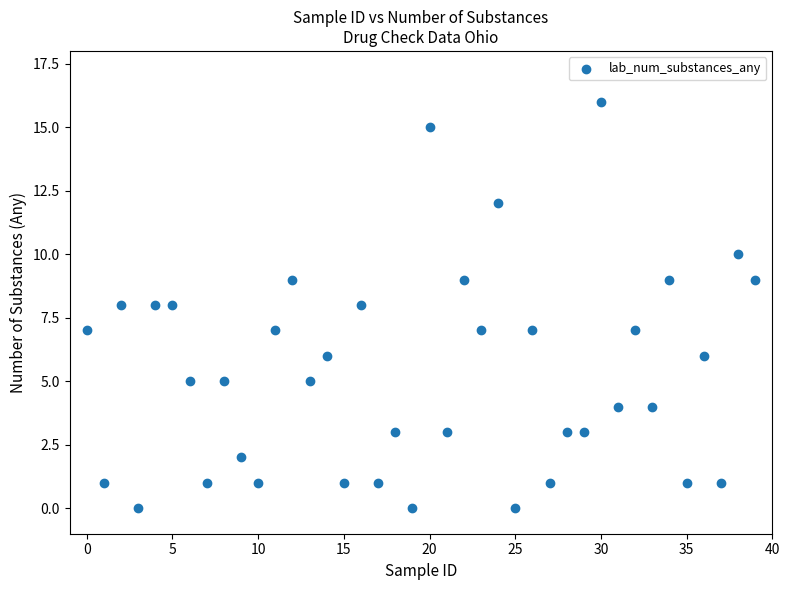

What is the range of Y values (max minus min)?

16